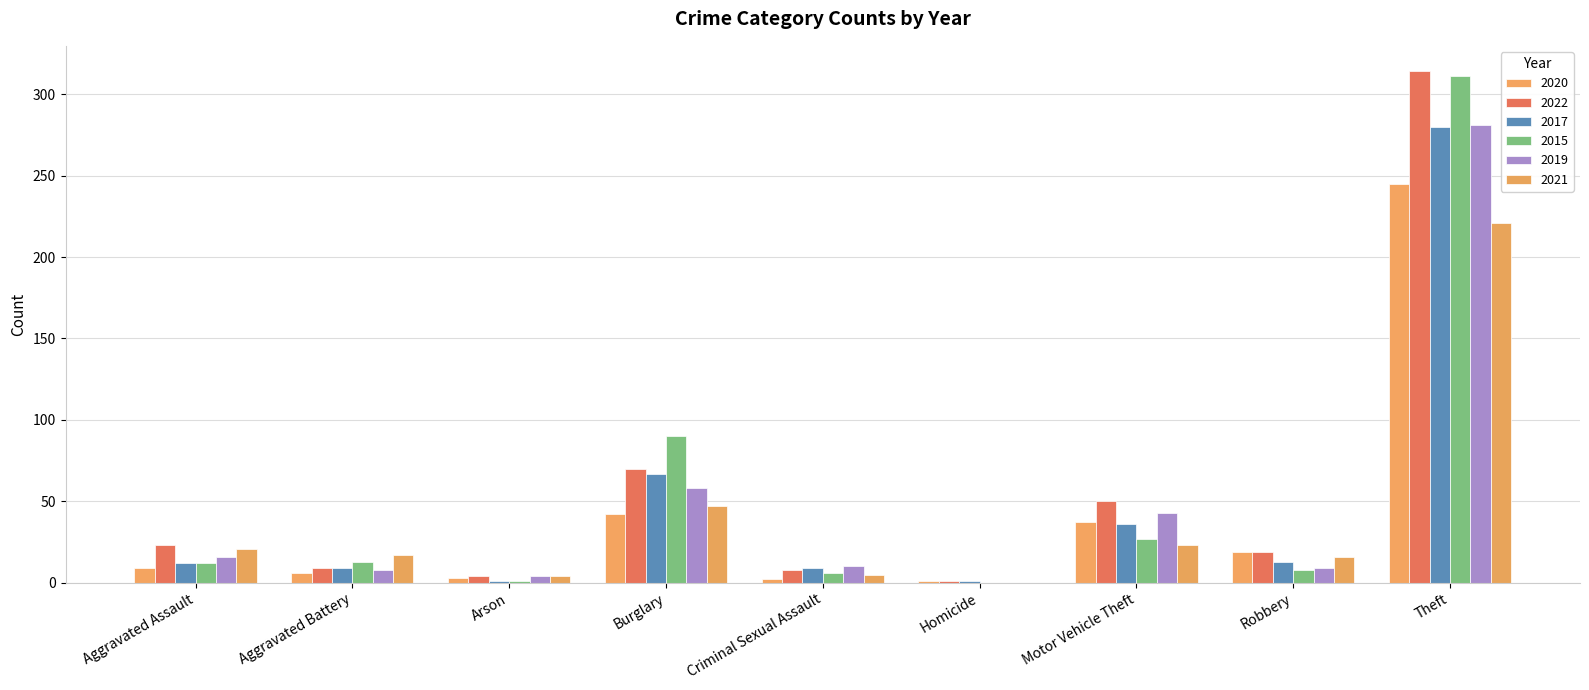

Reading left to right, extract all data points from this chart.

2020: Aggravated Assault=9	Aggravated Battery=6	Arson=3	Burglary=42	Criminal Sexual Assault=2	Homicide=1	Motor Vehicle Theft=37	Robbery=19	Theft=245
2022: Aggravated Assault=23	Aggravated Battery=9	Arson=4	Burglary=70	Criminal Sexual Assault=8	Homicide=1	Motor Vehicle Theft=50	Robbery=19	Theft=314
2017: Aggravated Assault=12	Aggravated Battery=9	Arson=1	Burglary=67	Criminal Sexual Assault=9	Homicide=1	Motor Vehicle Theft=36	Robbery=13	Theft=280
2015: Aggravated Assault=12	Aggravated Battery=13	Arson=1	Burglary=90	Criminal Sexual Assault=6	Homicide=0	Motor Vehicle Theft=27	Robbery=8	Theft=311
2019: Aggravated Assault=16	Aggravated Battery=8	Arson=4	Burglary=58	Criminal Sexual Assault=10	Homicide=0	Motor Vehicle Theft=43	Robbery=9	Theft=281
2021: Aggravated Assault=21	Aggravated Battery=17	Arson=4	Burglary=47	Criminal Sexual Assault=5	Homicide=0	Motor Vehicle Theft=23	Robbery=16	Theft=221